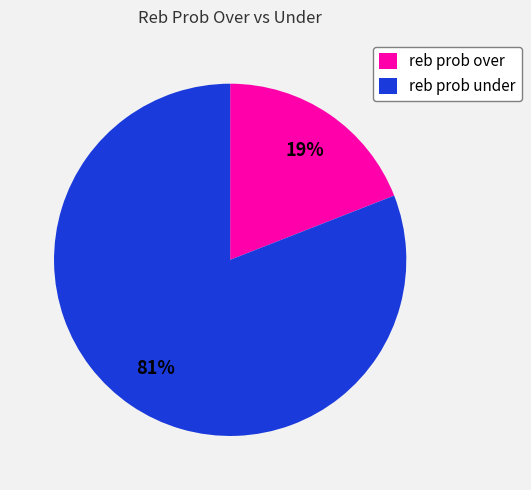

Is it true that reb prob under is 95% of the pie?

False